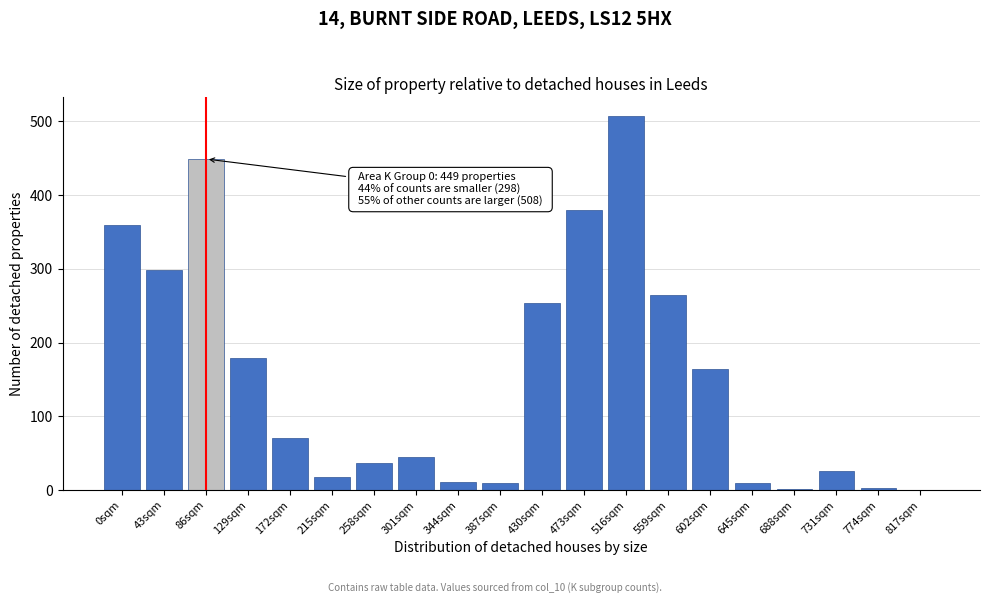

The chart shows a value of 604 at 86sqm. True or false?

False